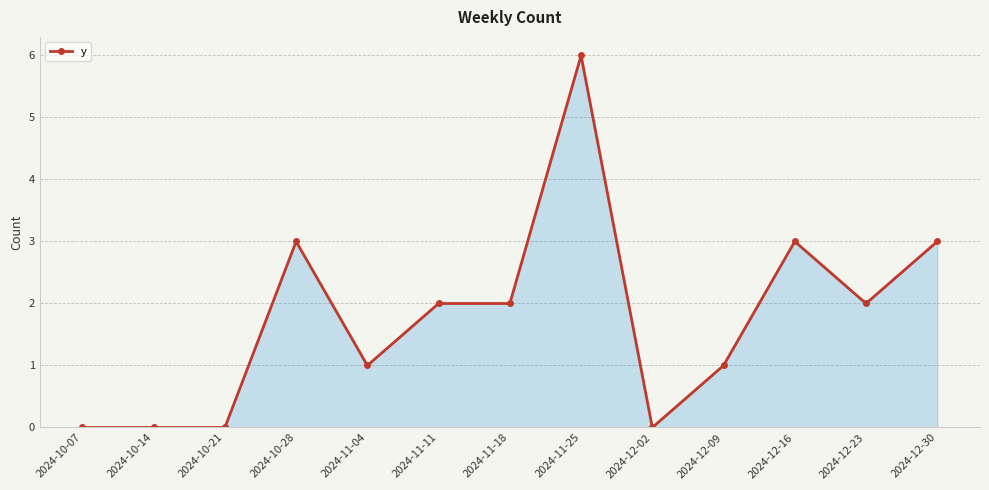

What value does the data have at 2024-11-18?

2